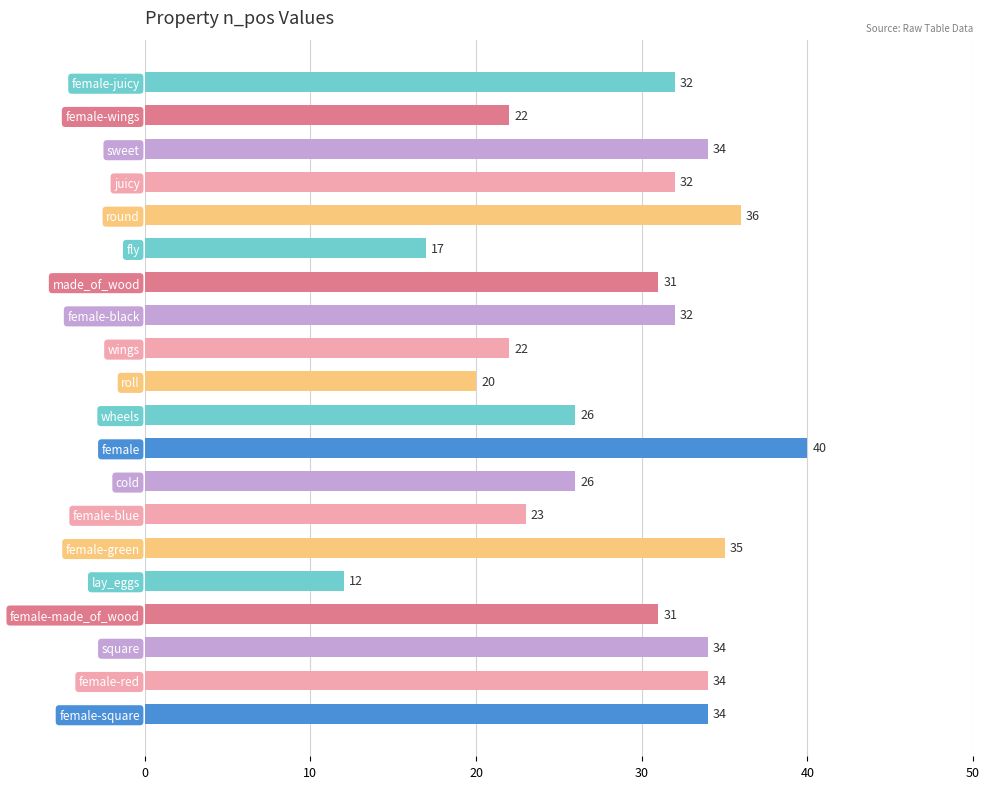

What is the label of the 4th bar from the bottom?

female-made_of_wood